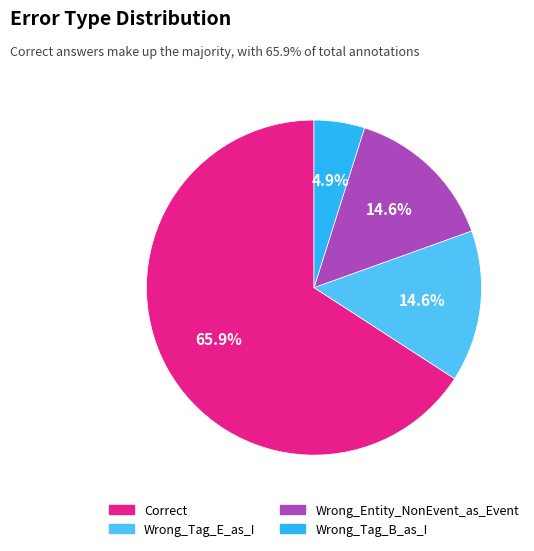

To the nearest percent, what portion does Correct represent?

66%